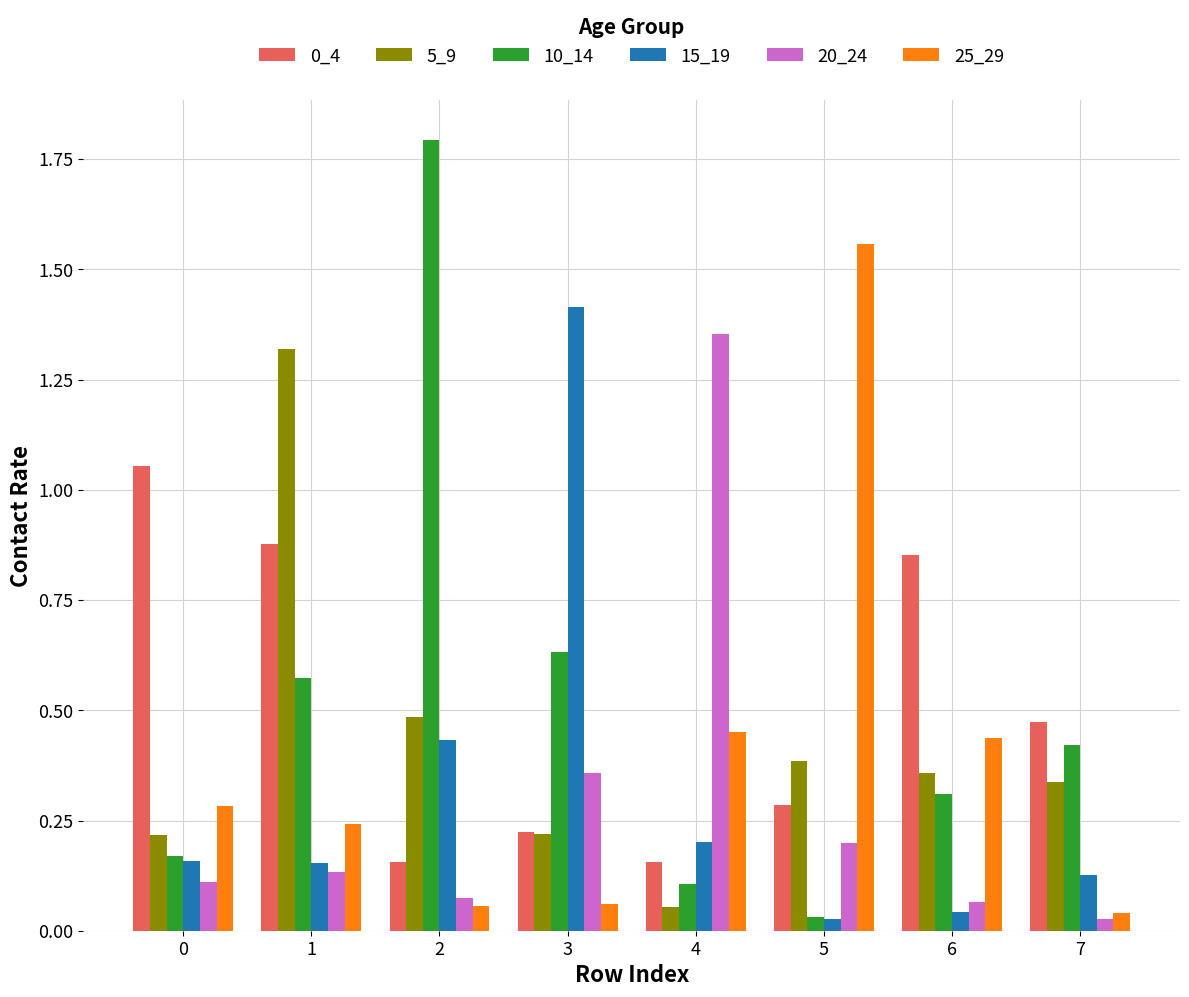

How many bars are there in each group?

6